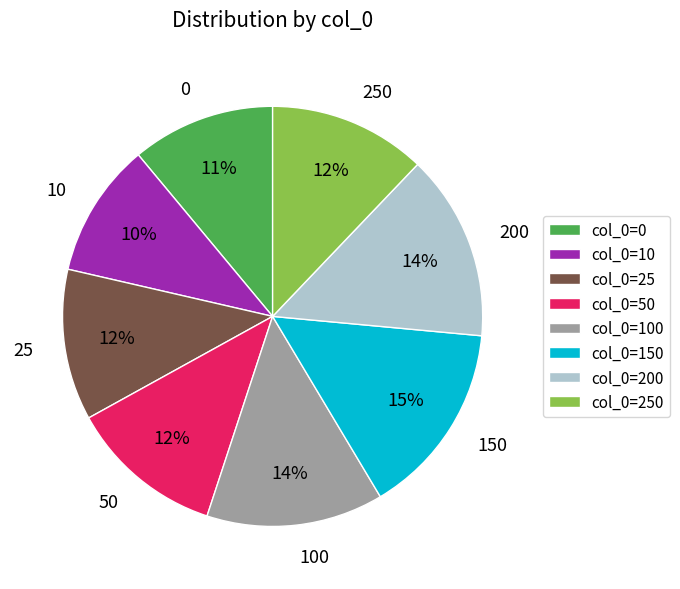

Is there a majority slice in this chart?

No